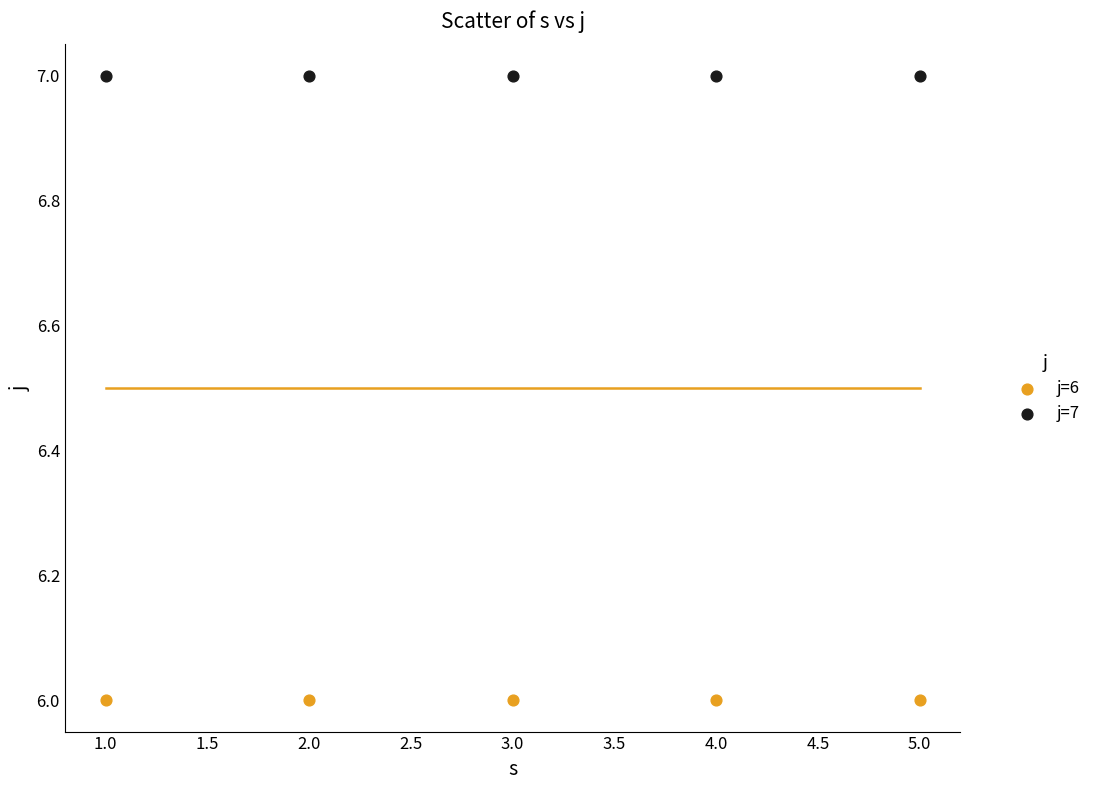

Which series contains the highest Y value?

j=7